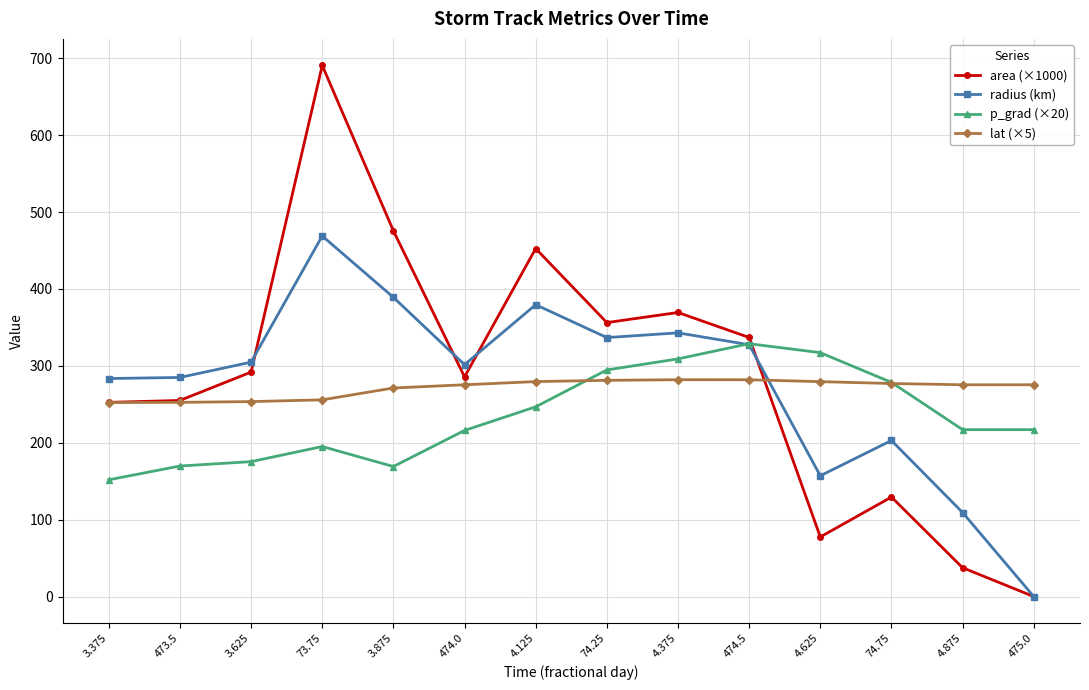

Where is radius (km) nearest to the value 234?

74.75